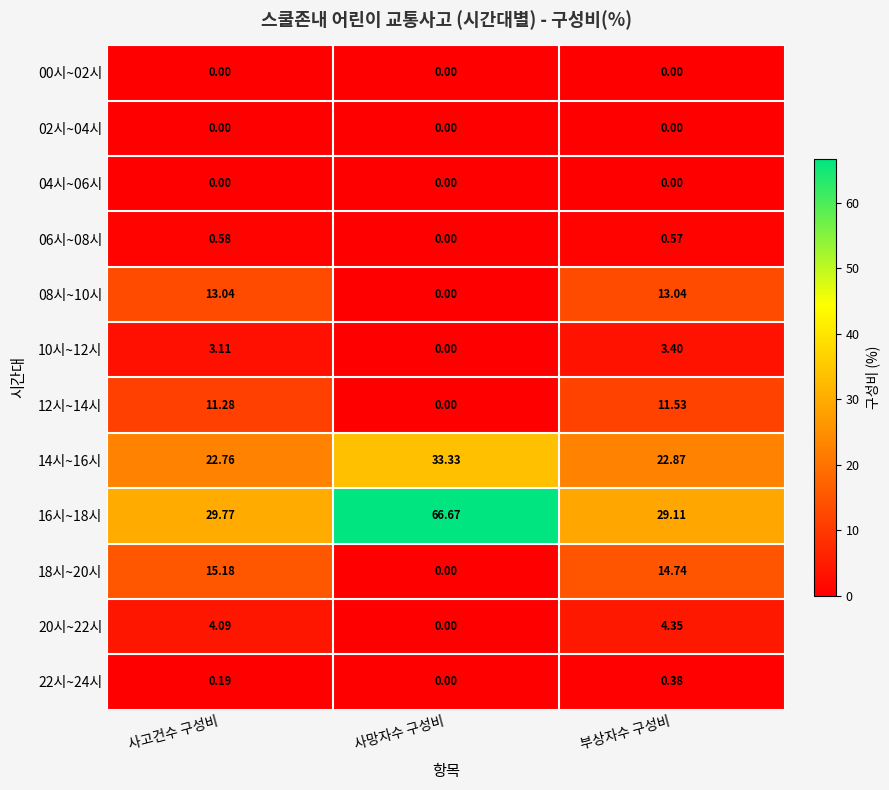

Is the value of 16시~18시 at 부상자수 구성비 greater than the value of 10시~12시 at 사망자수 구성비?

Yes